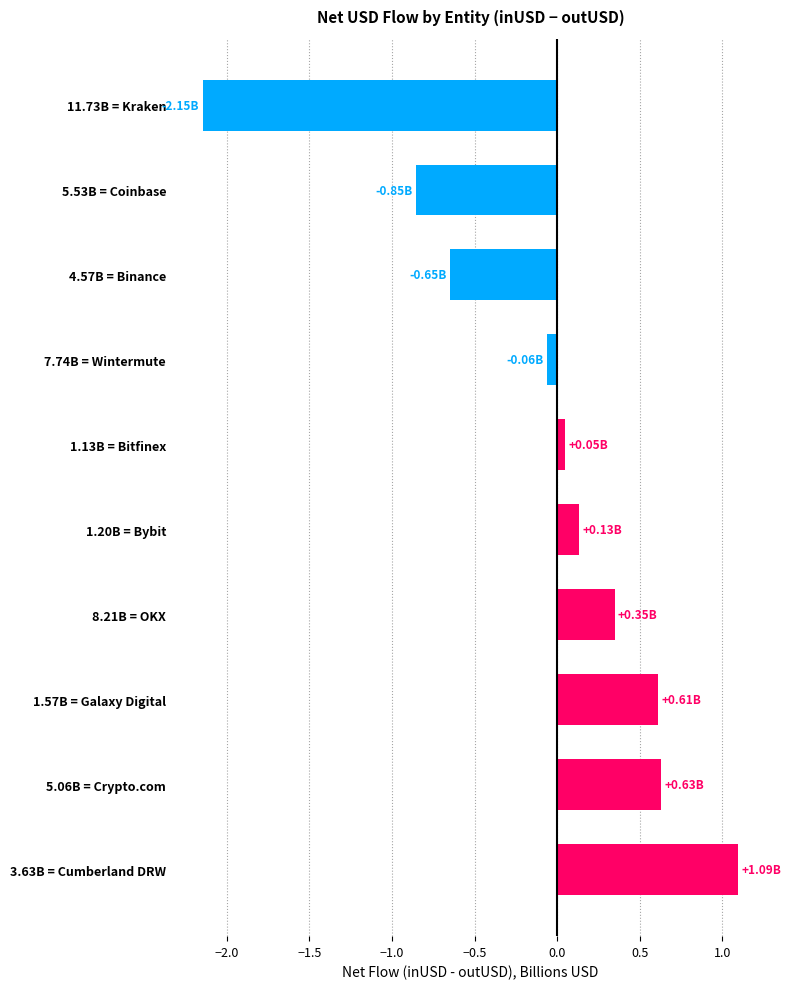

What is the difference between the second highest and minimum values?

2.8